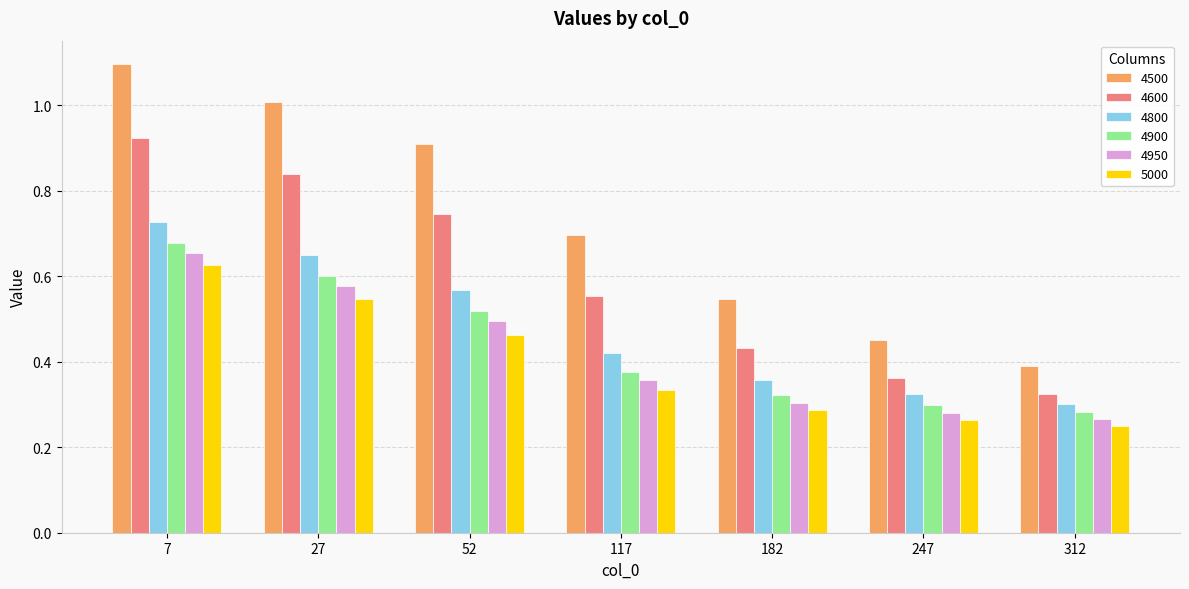

Which category has the highest value across all series?

7